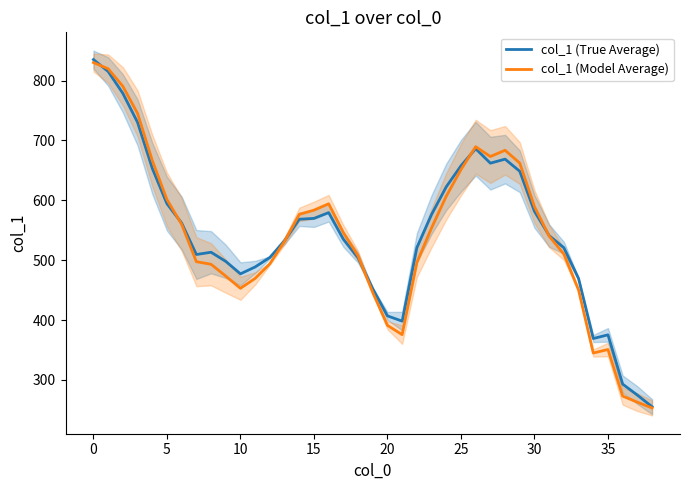

What is the maximum value shown in the chart?

835.3